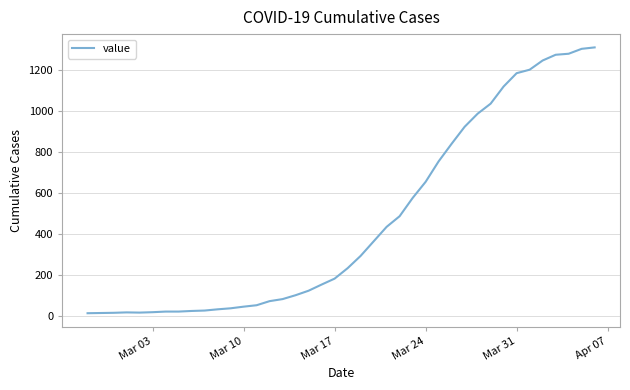

What is the maximum value shown in the chart?

1312